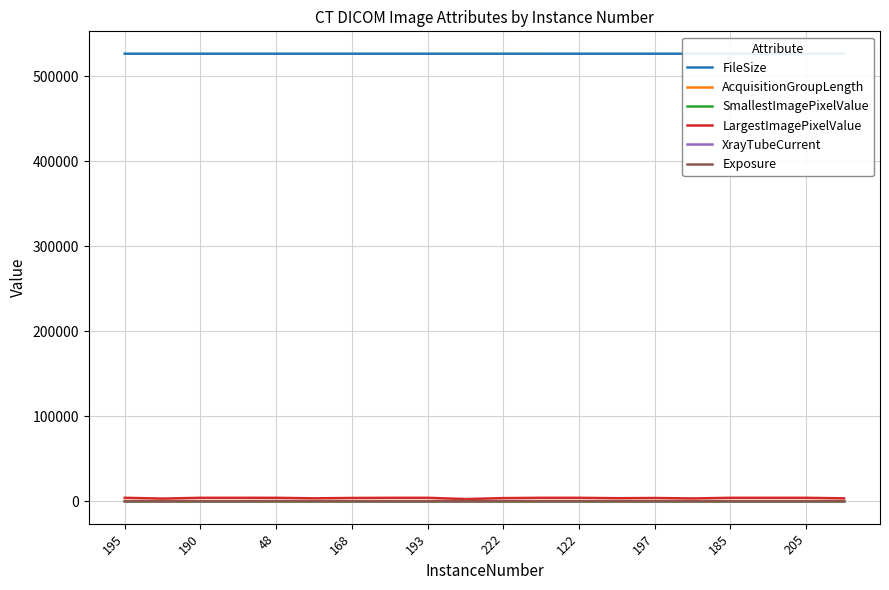

Read the Exposure value at 222.

133